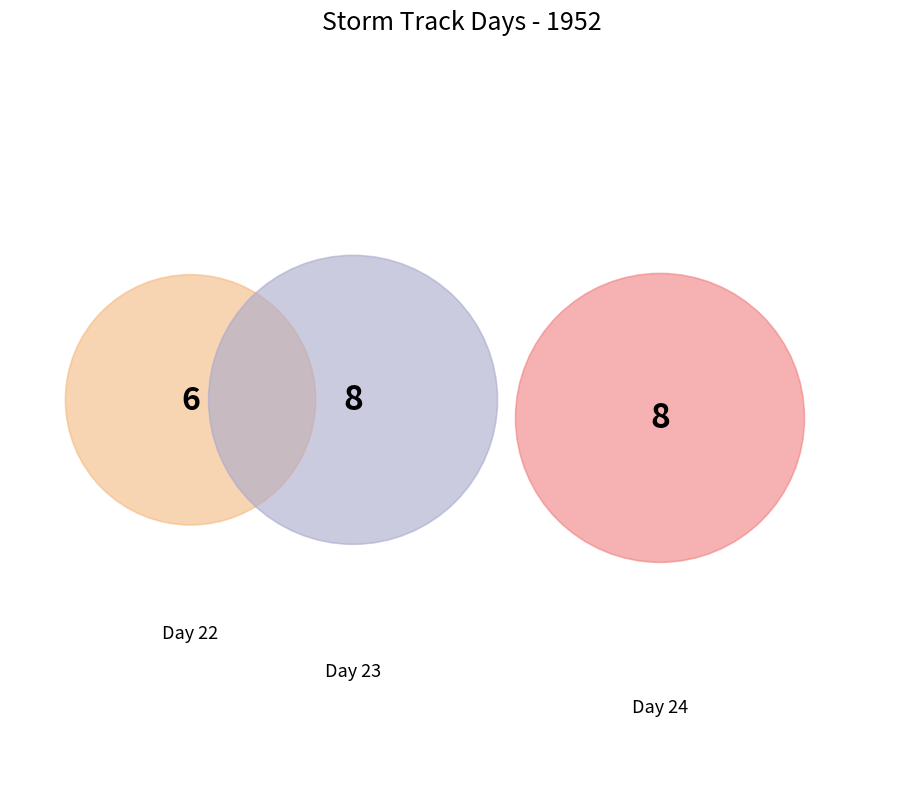

To the nearest percent, what percentage of the pie is Day 24?

27%